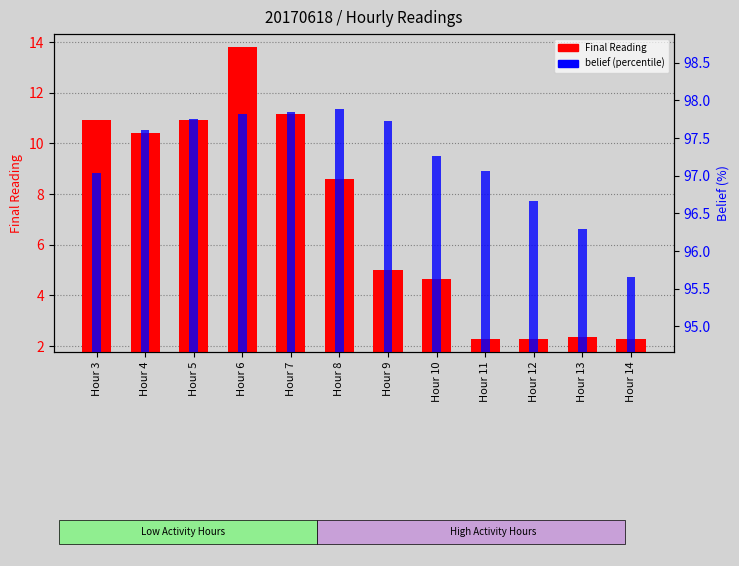

Does the chart contain stacked bars?

No